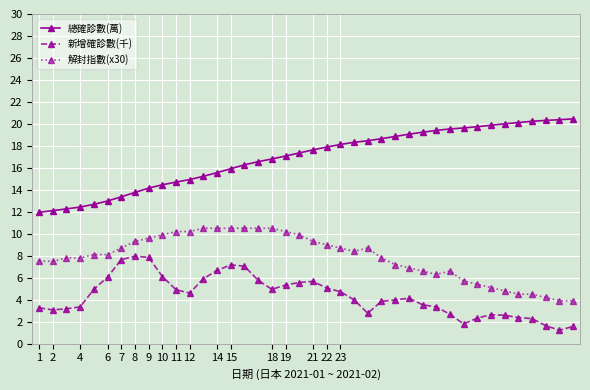

How many categories are shown in the chart?

40